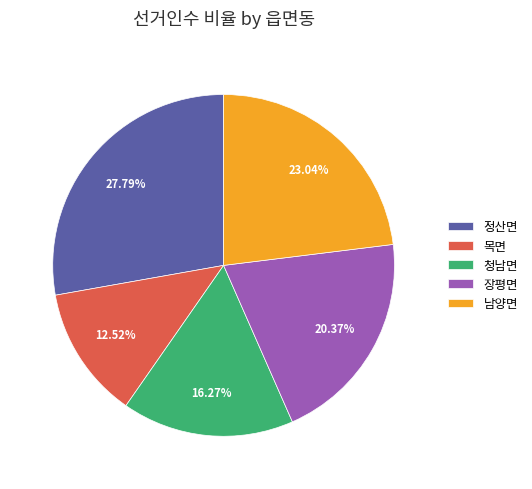

Does 정산면 represent more than half of the total?

No